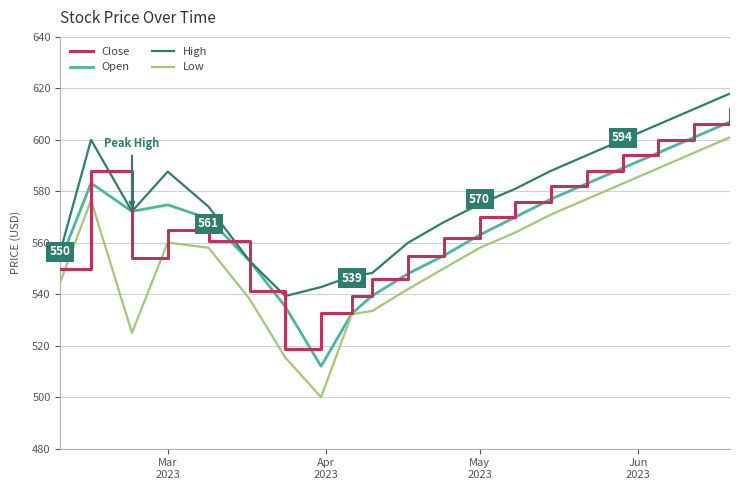

Which series has the largest total across all categories?

High